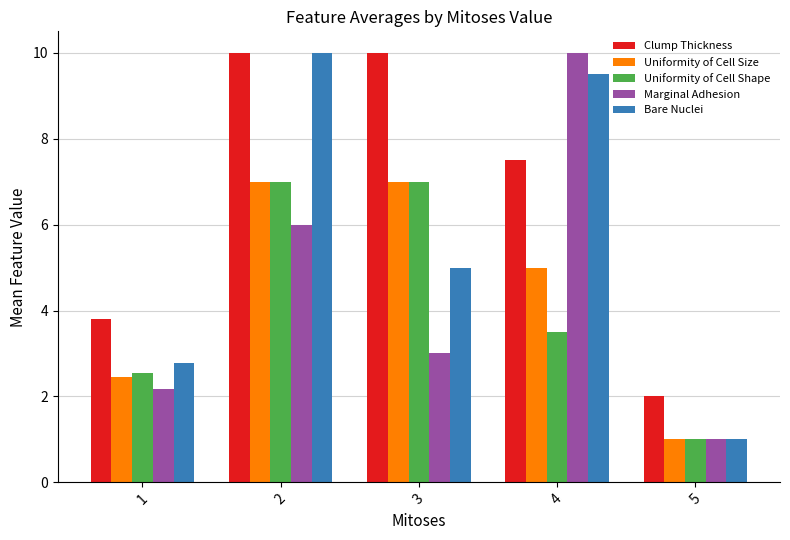

Does the chart contain stacked bars?

No